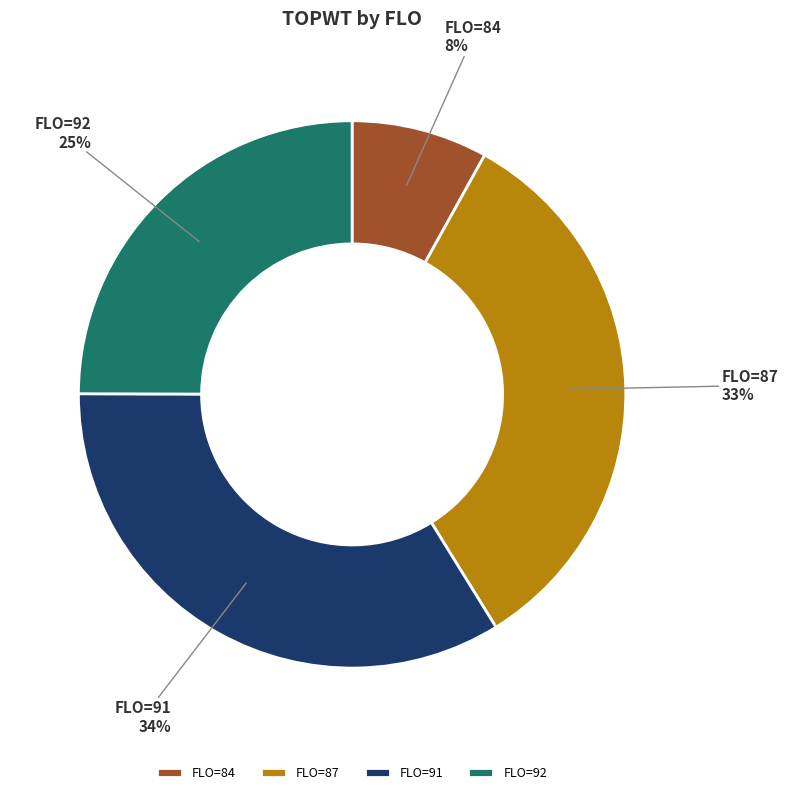

What is the ratio of the value at FLO=91 to the value at FLO=87?

1.0